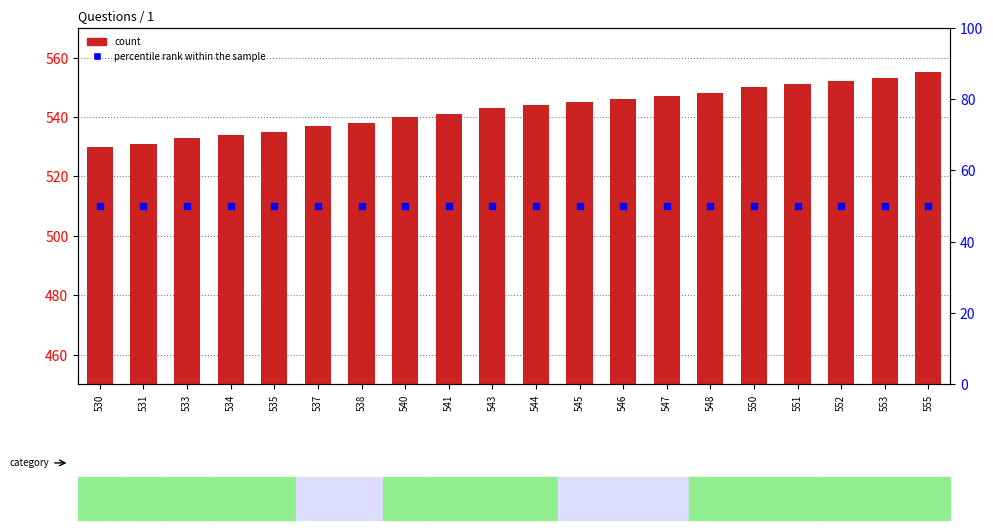

Which series contains the lowest Y value?

percentile rank within the sample